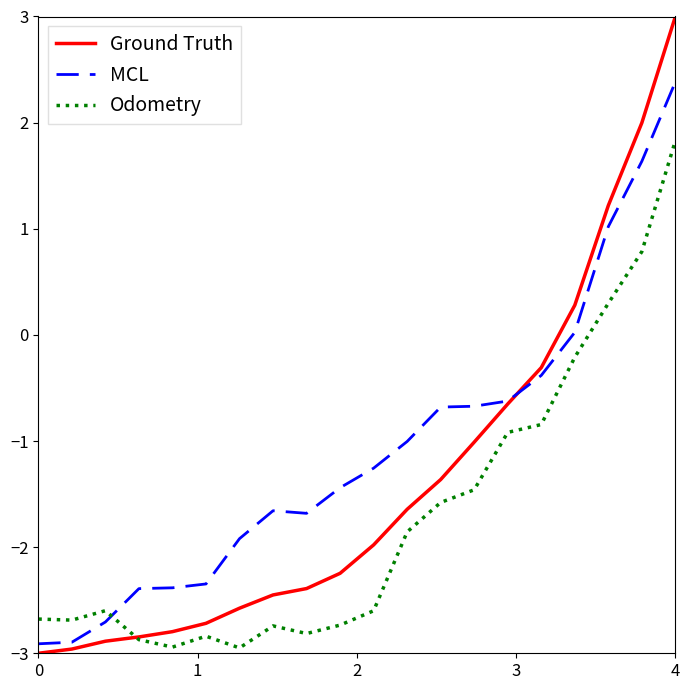

Which series has the largest range (max minus min)?

Ground Truth